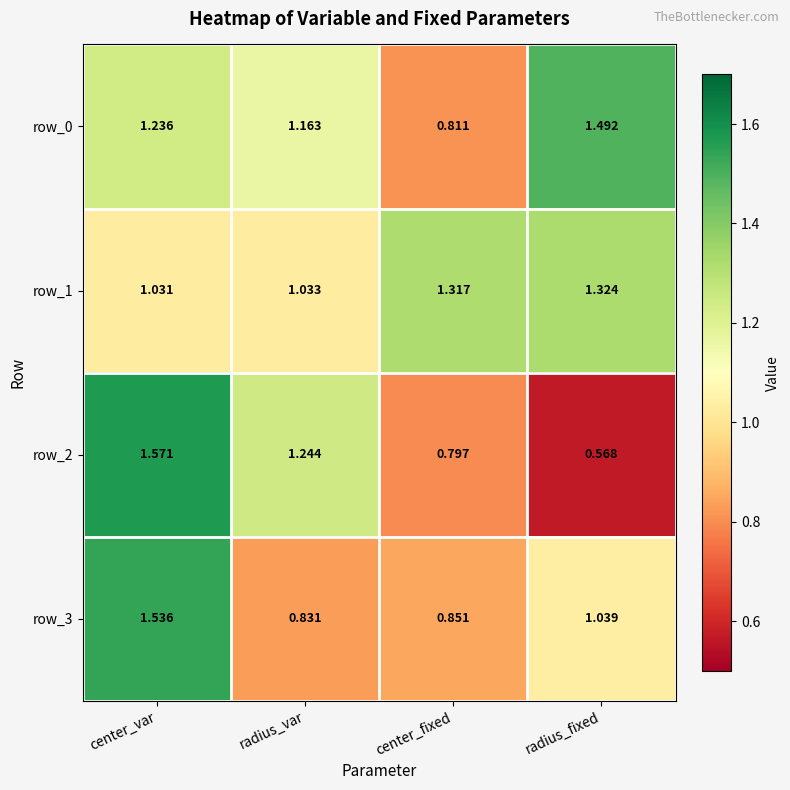

Which series has the largest total across all categories?

row_1